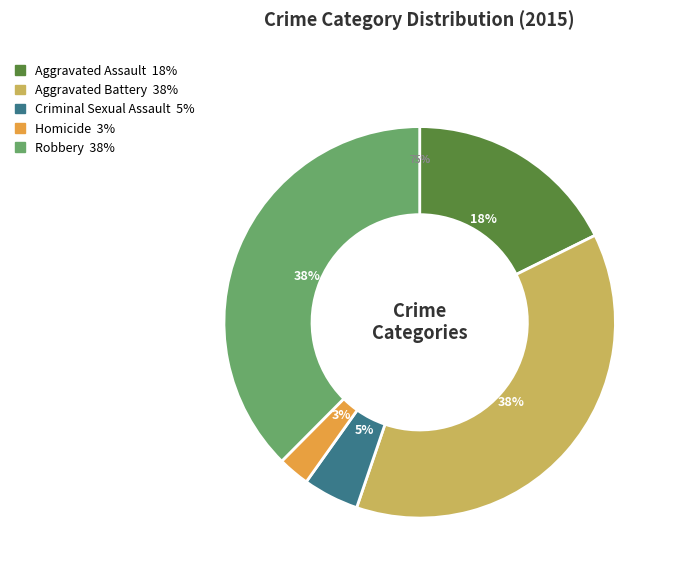

How many segments does this pie chart have?

5